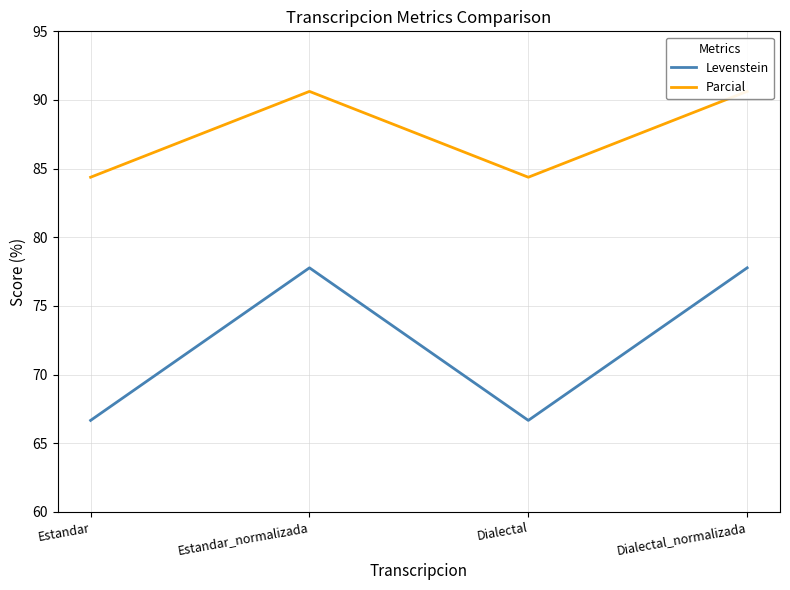

How many values in the Parcial series exceed 90?

2